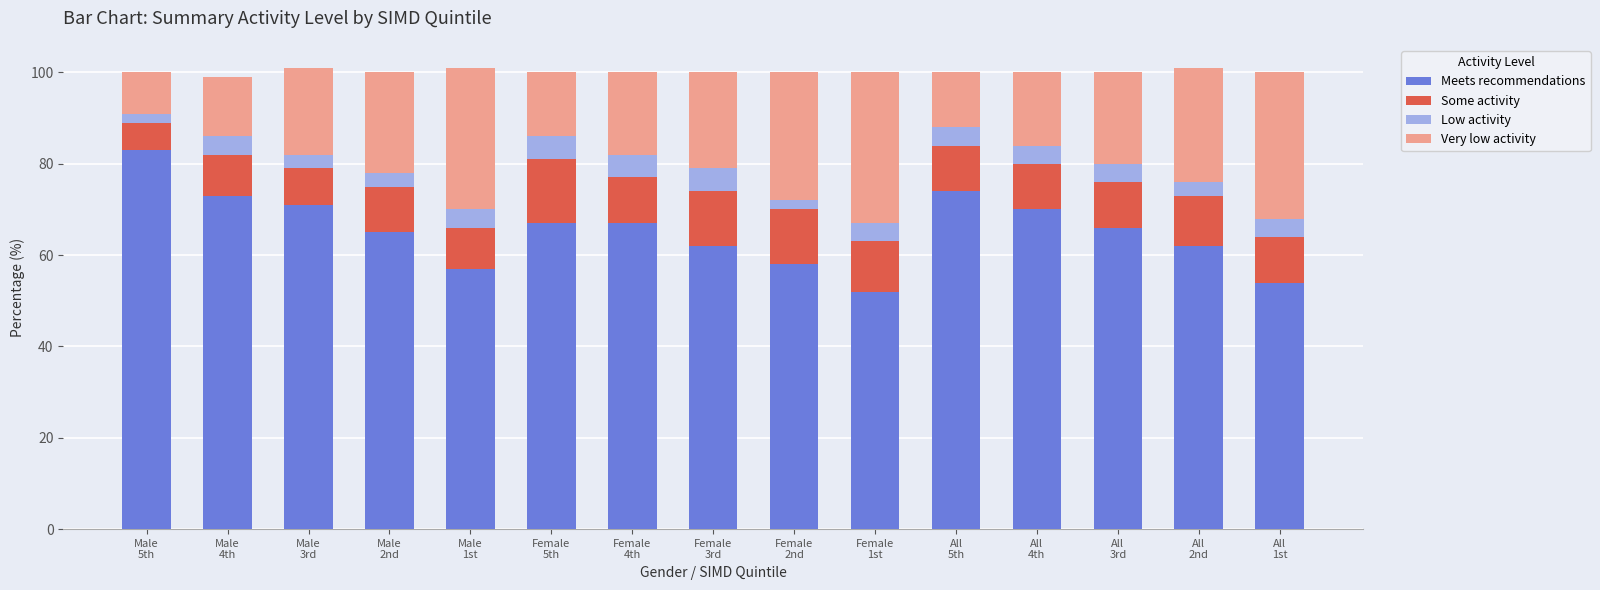

What is the average value of the Meets recommendations series?

65